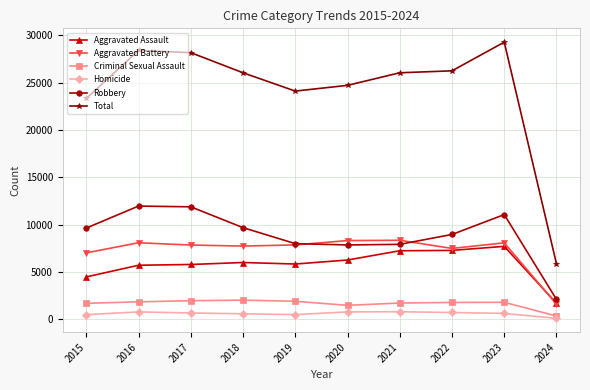

Which category has the highest value across all series?

2023